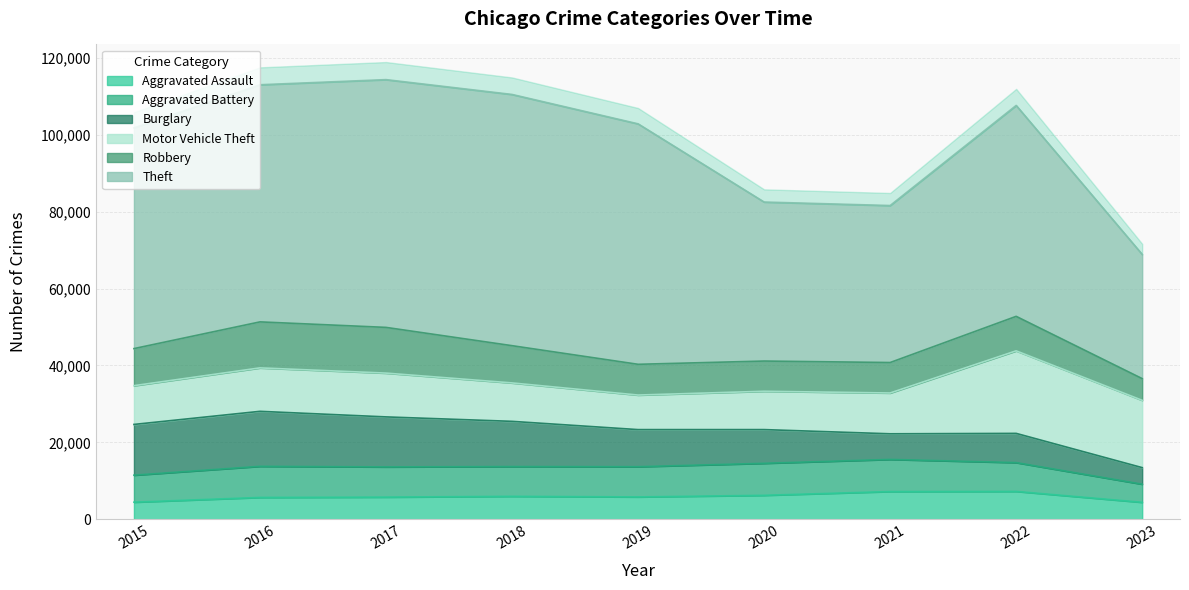

What is the difference between the maximum and minimum values in the Theft series?

33011